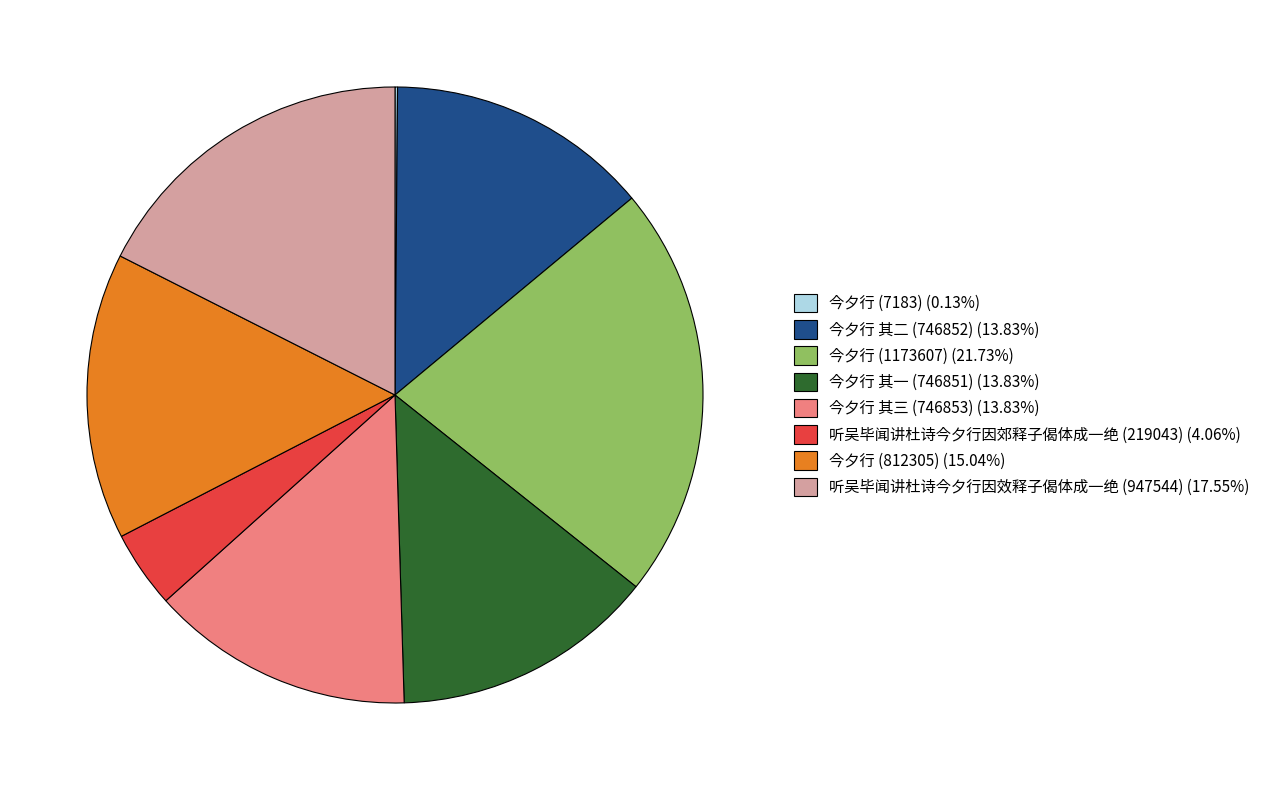

Do 今夕行 (812305) (15.04%) and 听吴毕闻讲杜诗今夕行因效释子偈体成一绝 (947544) (17.55%) together represent more than half of the pie?

No